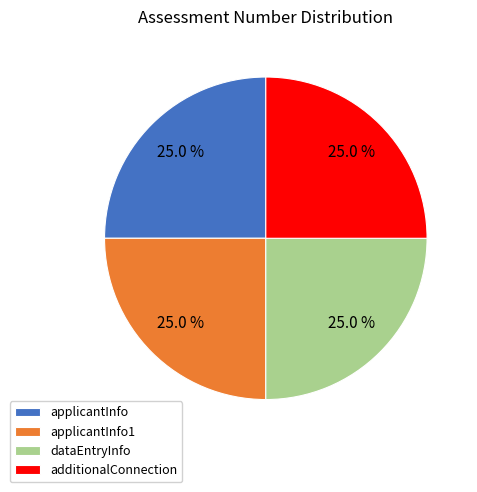

What percentage is NOT represented by additionalConnection?

75.0%